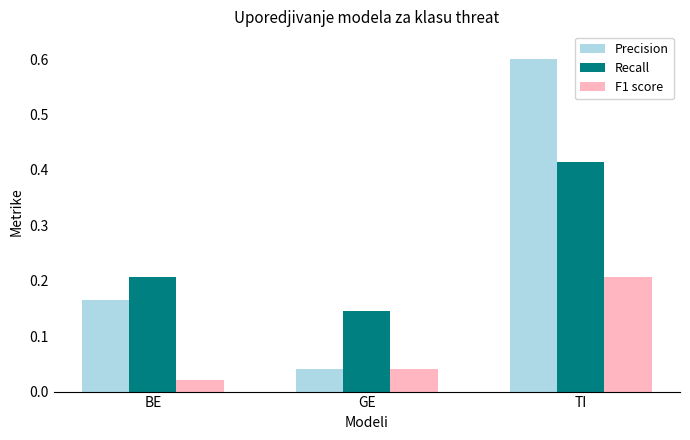

What position from the right is TI?

1